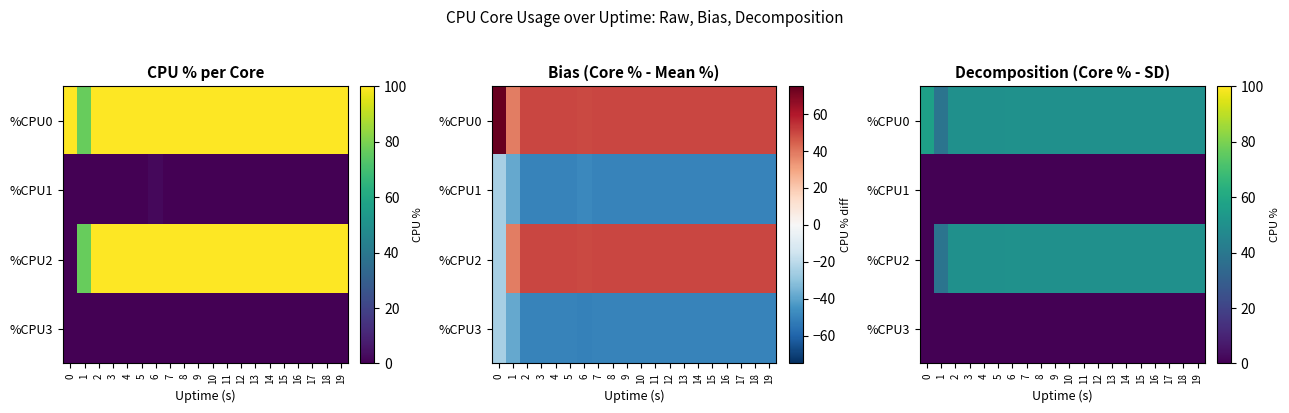

Is the value of %CPU3 at 12 greater than the value of %CPU0 at 5?

No